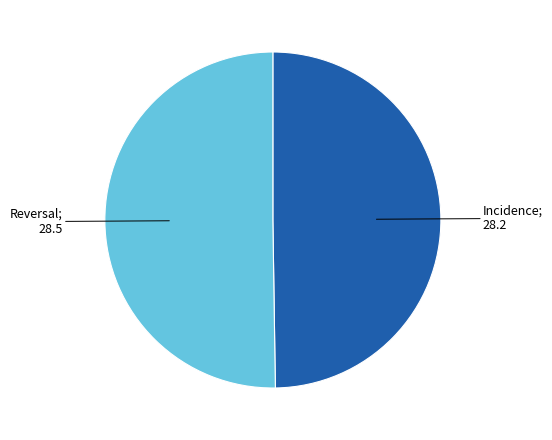

How many segments does this pie chart have?

2